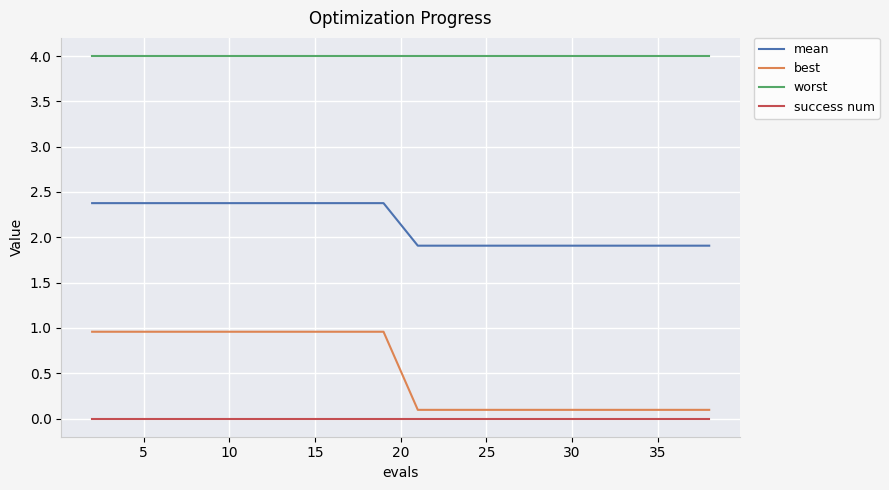

List the series in order of their peak value, highest first.

worst, mean, best, success num